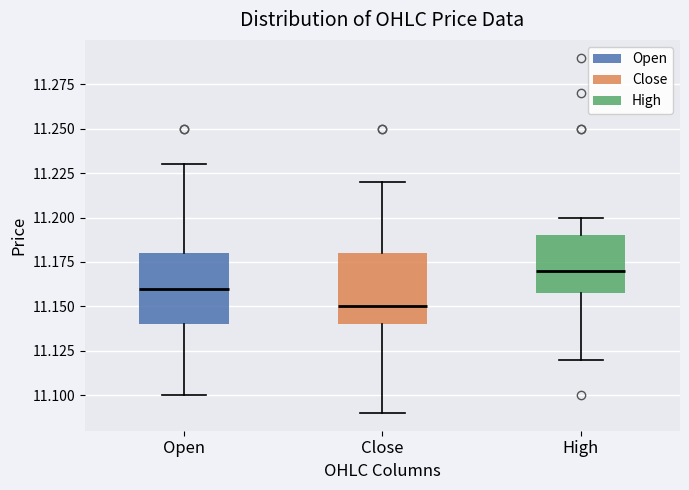

Reading left to right, transcribe this box plot: for each box, give where its median line is, the range the box spans, and where its two whiskers end, as read against the y-axis. The values are not printed on the chart, so give them approximately, as read against the axis.

Open: median 11.160, box 11.140 to 11.180, whiskers 11.100 to 11.230
Close: median 11.150, box 11.140 to 11.180, whiskers 11.090 to 11.220
High: median 11.170, box 11.155 to 11.190, whiskers 11.120 to 11.200